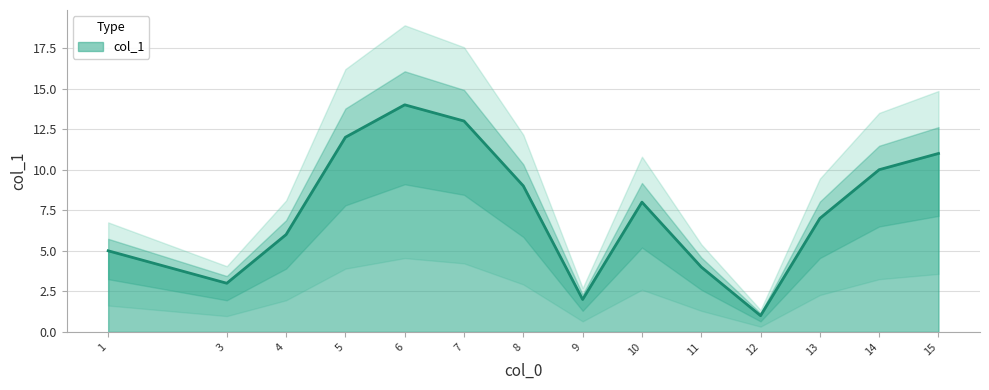

Rank the categories by value from highest to lowest.

6, 7, 5, 15, 14, 8, 10, 13, 4, 1, 11, 3, 9, 12